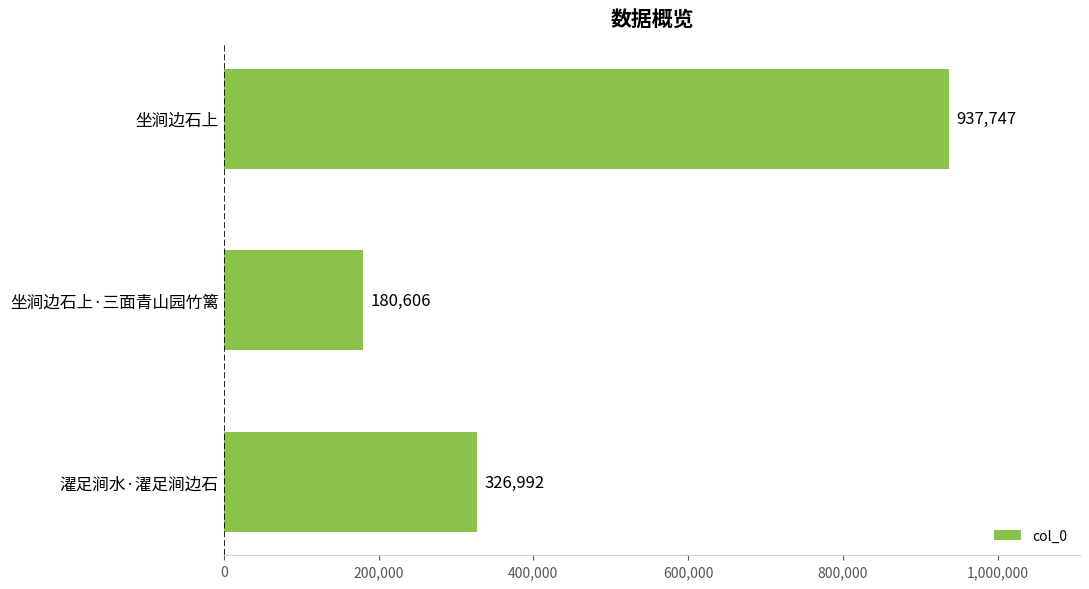

What is the difference between the maximum and minimum values?

757141